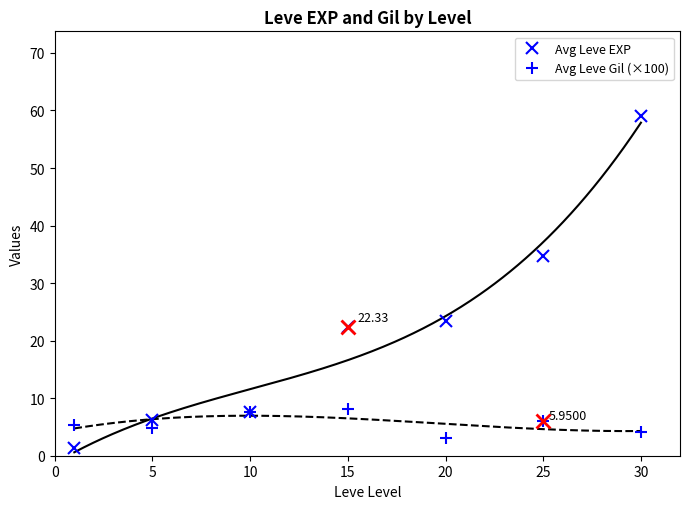

What is the maximum value shown in the chart?

59.0